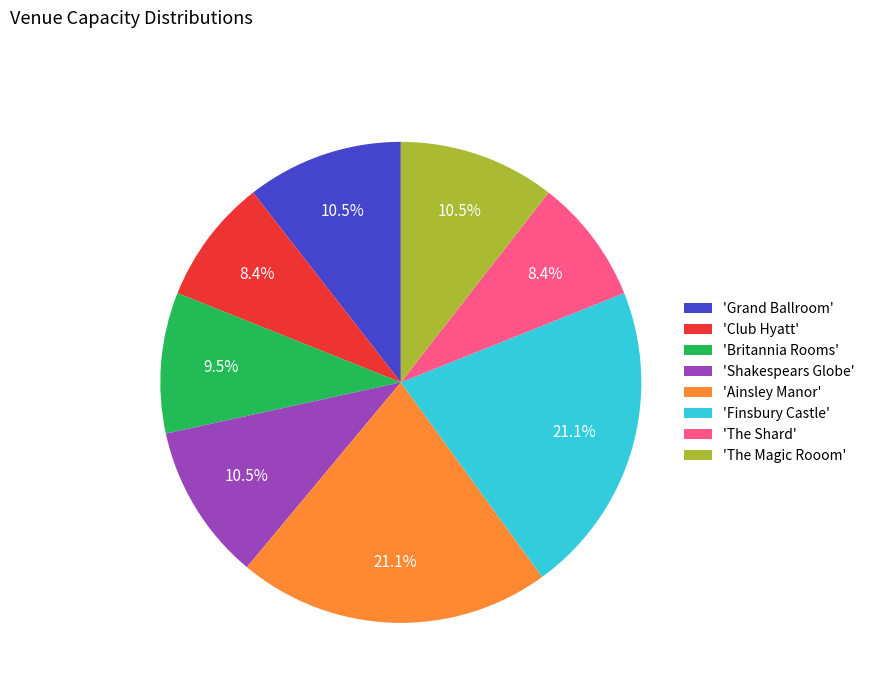

How many segments does this pie chart have?

8